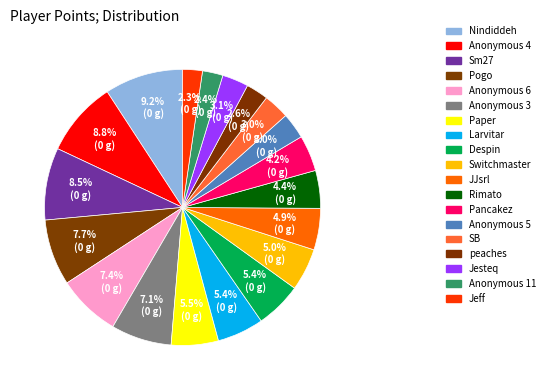

Is there a majority slice in this chart?

No